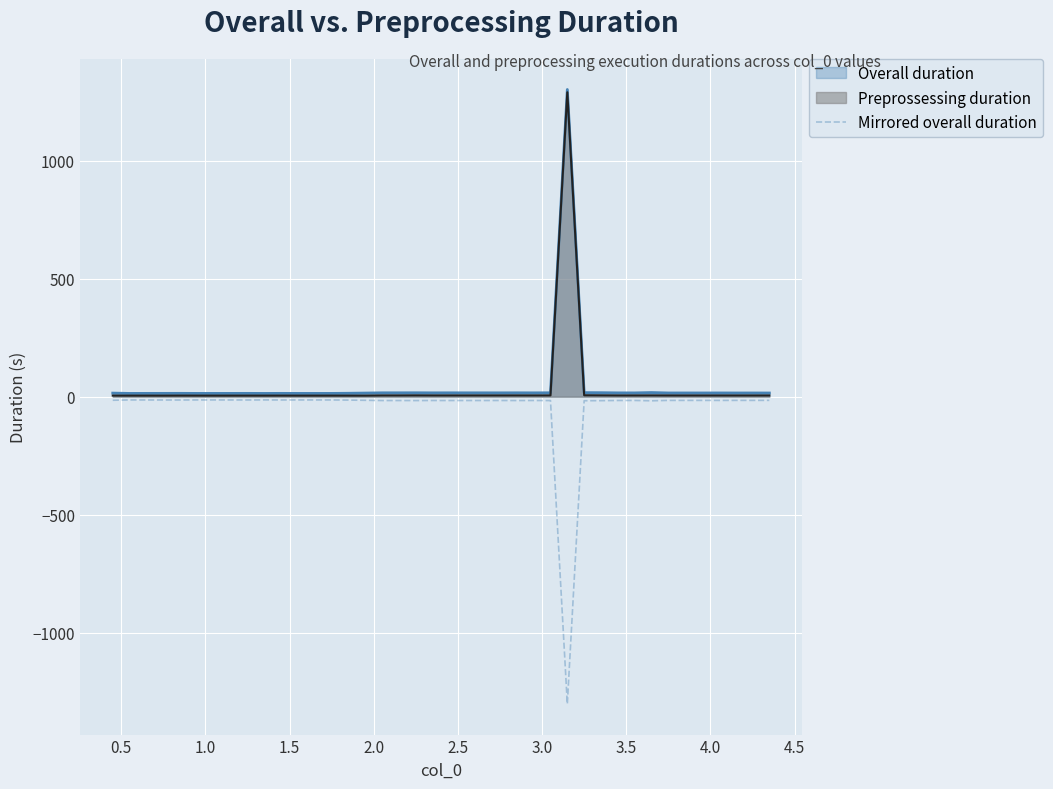

What is the smallest value displayed?

-1300.8